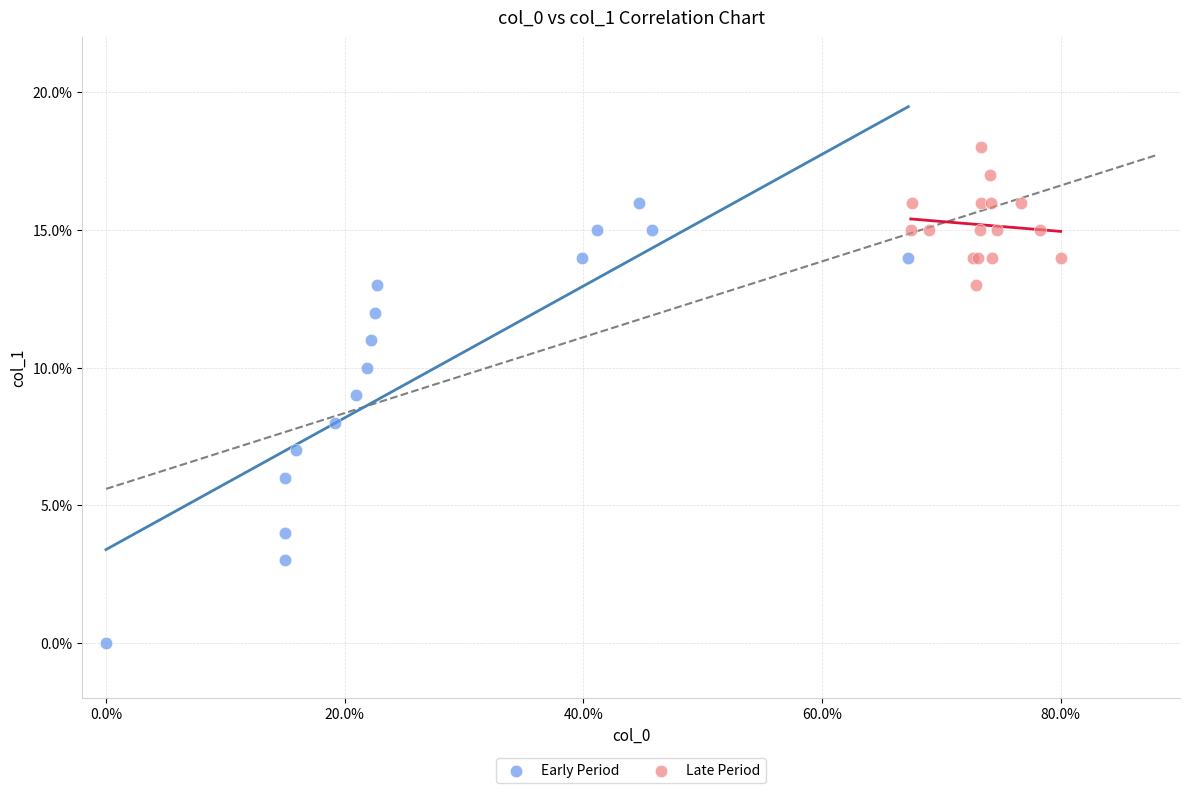

Which series contains the highest Y value?

Late Period